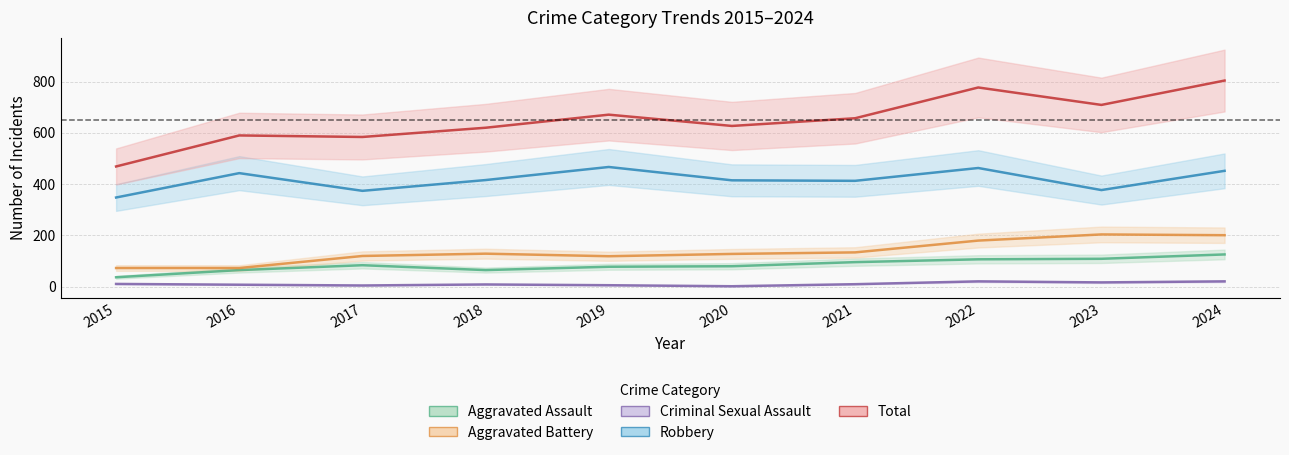

Reading left to right, list all the values displayed in this chart.

Aggravated Assault: 37	65	84	65	78	80	96	107	109	126
Aggravated Battery: 73	73	120	129	119	128	134	180	204	201
Criminal Sexual Assault: 11	8	5	9	6	2	10	21	17	21
Robbery: 348	443	374	416	467	415	413	463	377	452
Total: 469	590	584	620	671	627	657	777	709	804